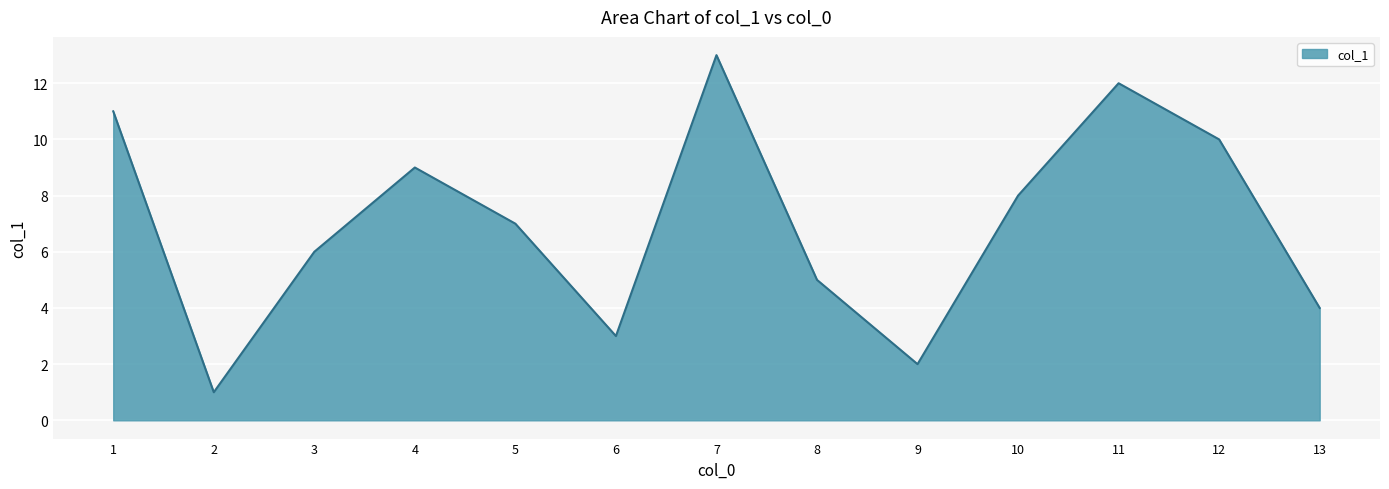

How many series are shown in this chart?

1